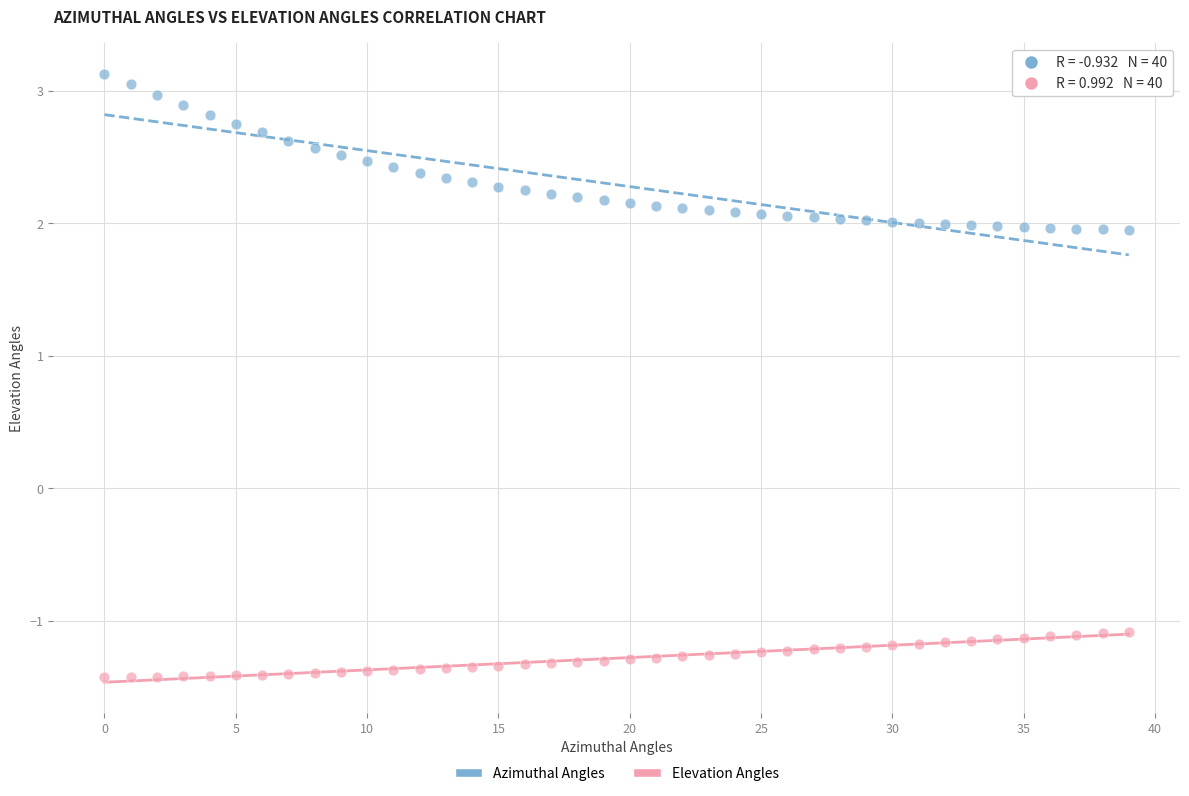

Which series contains the highest Y value?

Azimuthal Angles